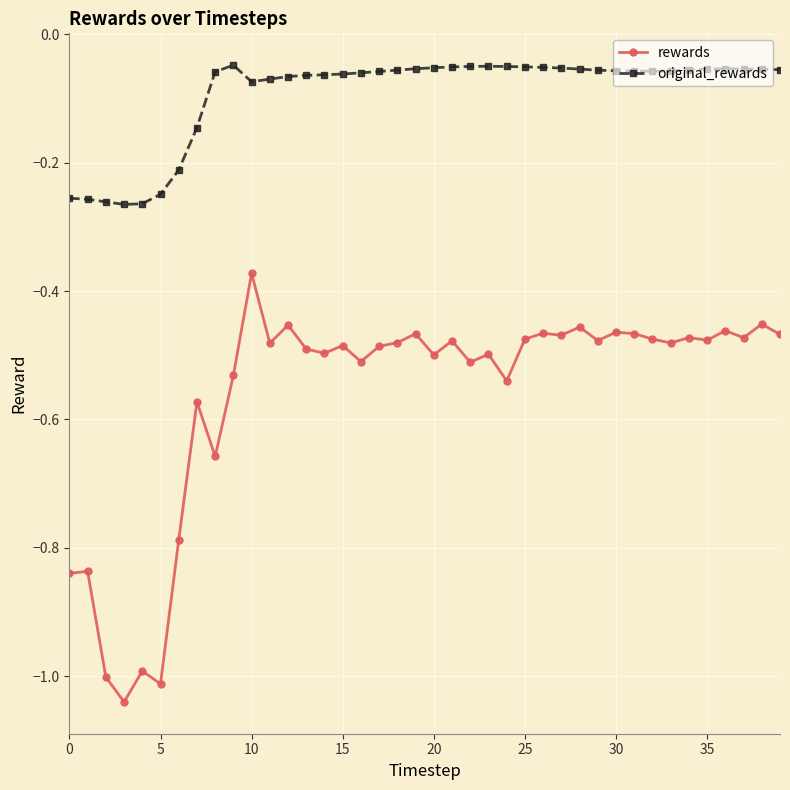

Which series has the largest total across all categories?

original_rewards